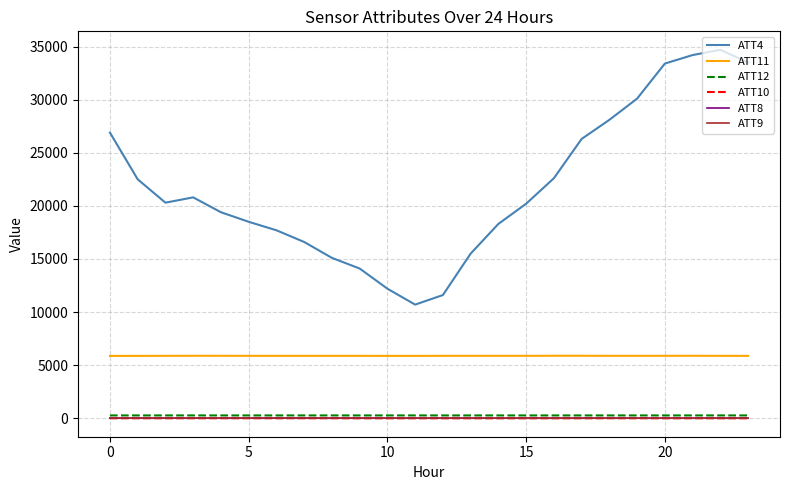

True or false: ATT10 and ATT11 intersect in this chart.

False